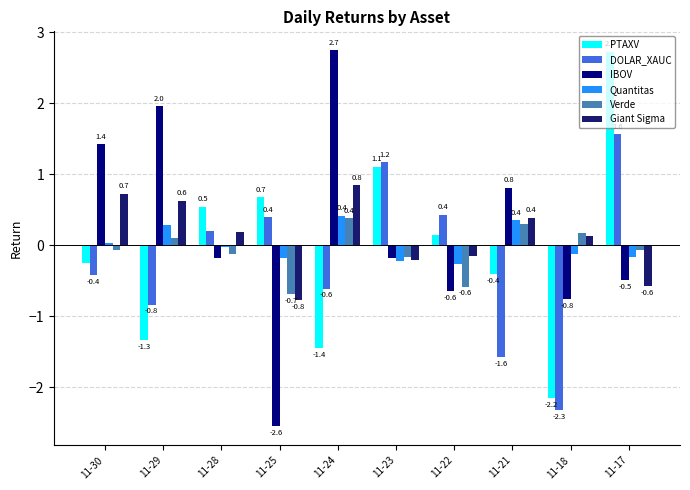

What is the value of the Quantitas bar at the 8th from the left?

0.4